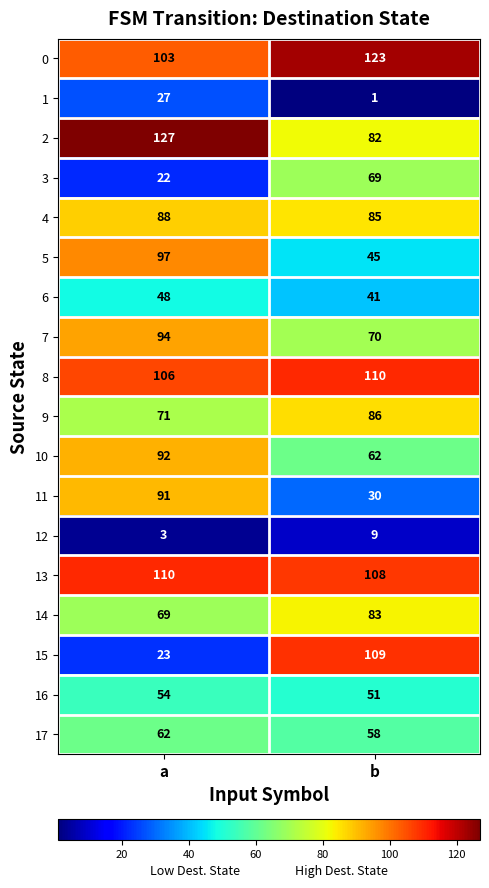

At which label is 3 closest to 45?

a